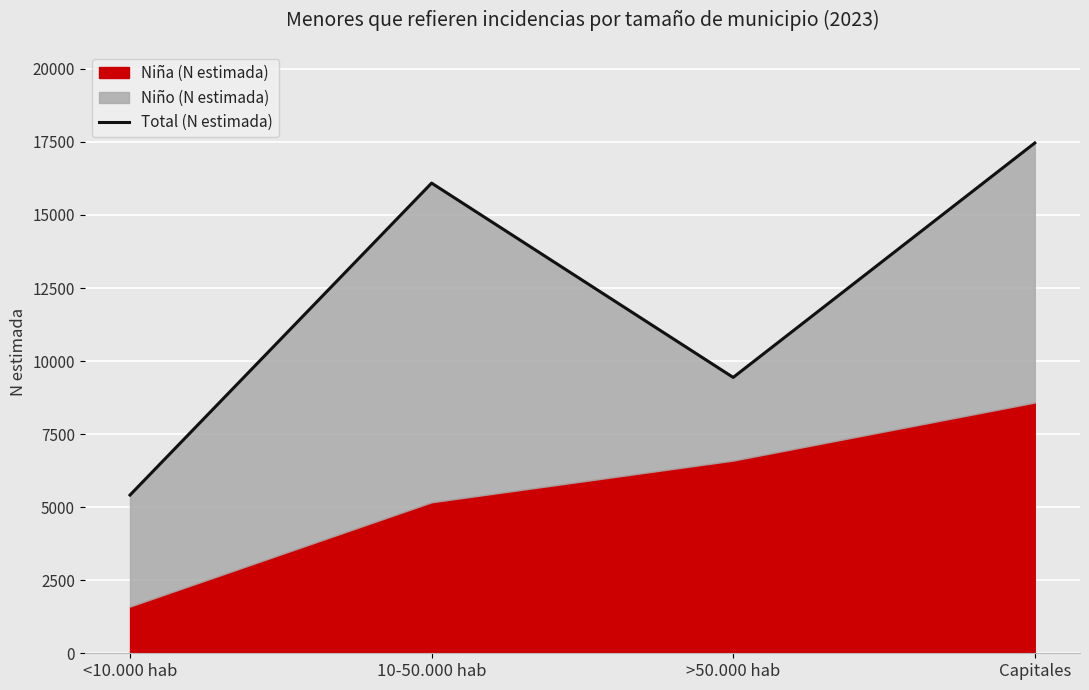

What is the difference between the maximum and second lowest values?

8022